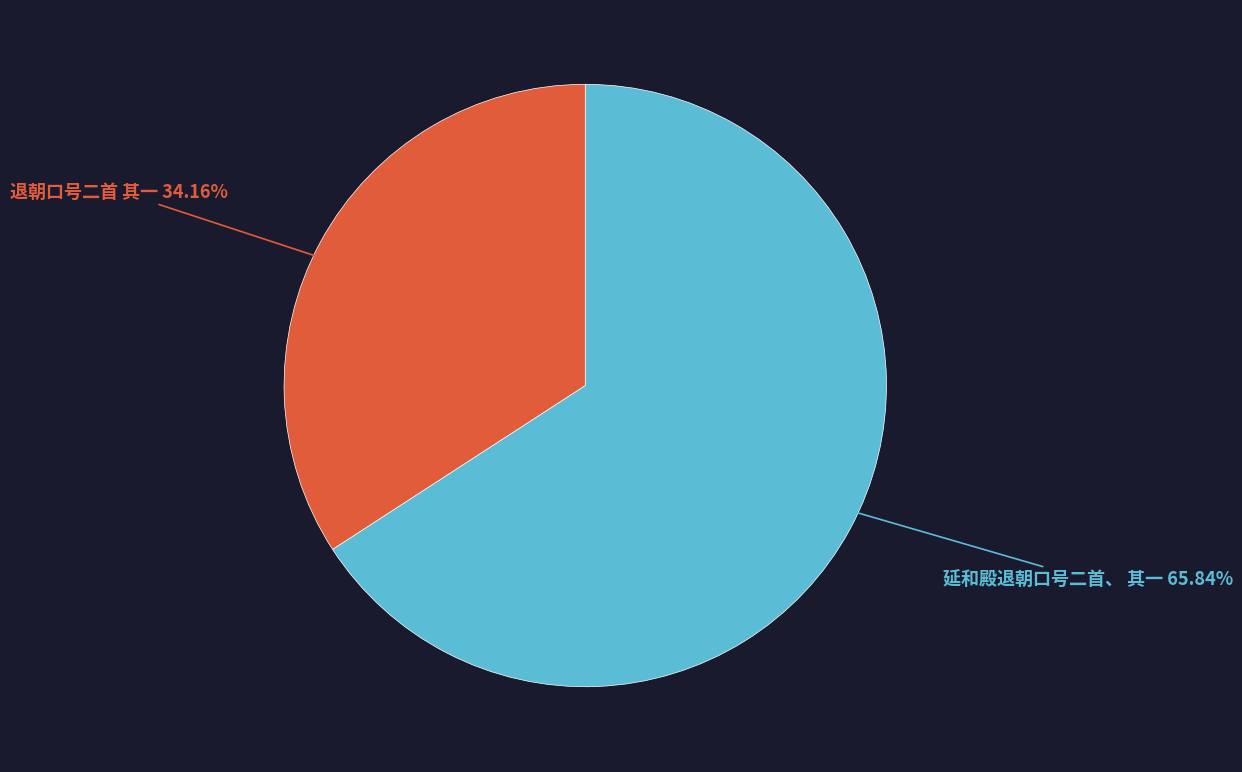

To the nearest percent, what is the average slice percentage?

50%